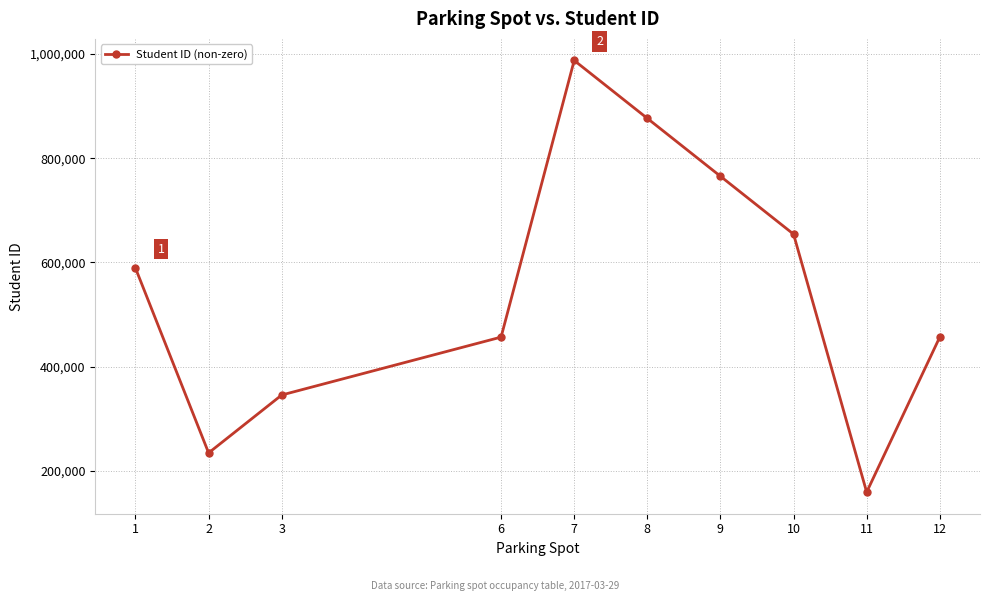

Which has a higher value, 3 or 12?

12